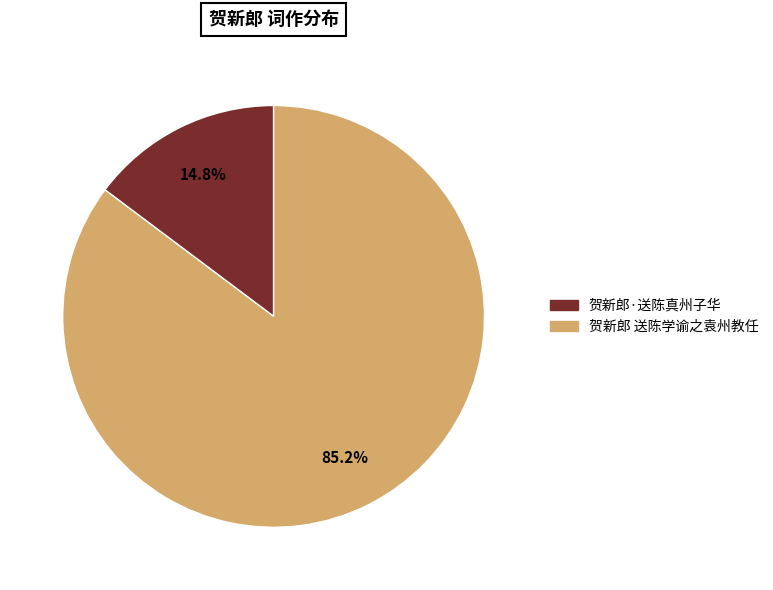

How many slices are in this pie chart?

2